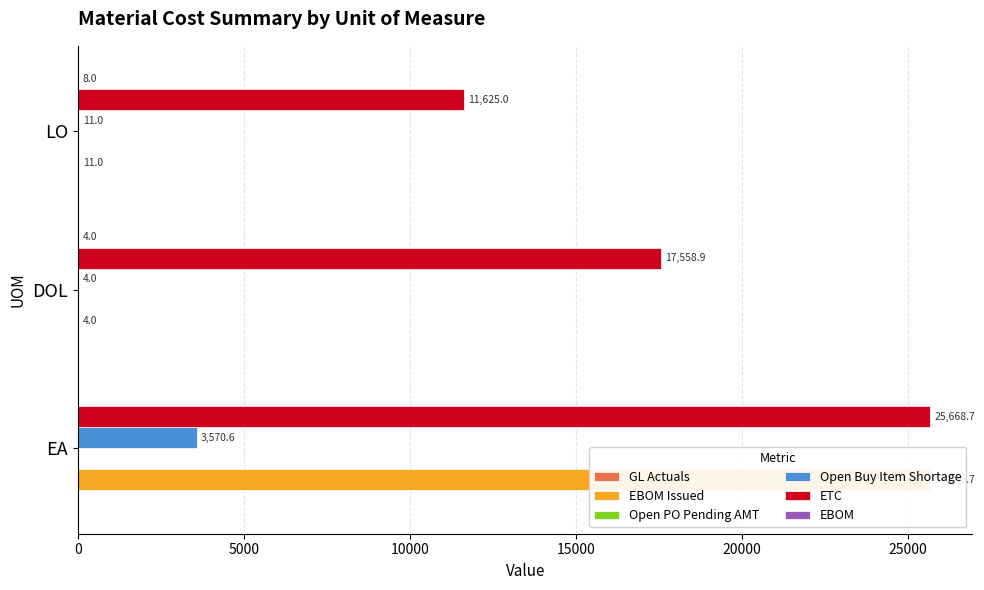

The value of EBOM Issued at 5000 is 4.0. True or false?

True